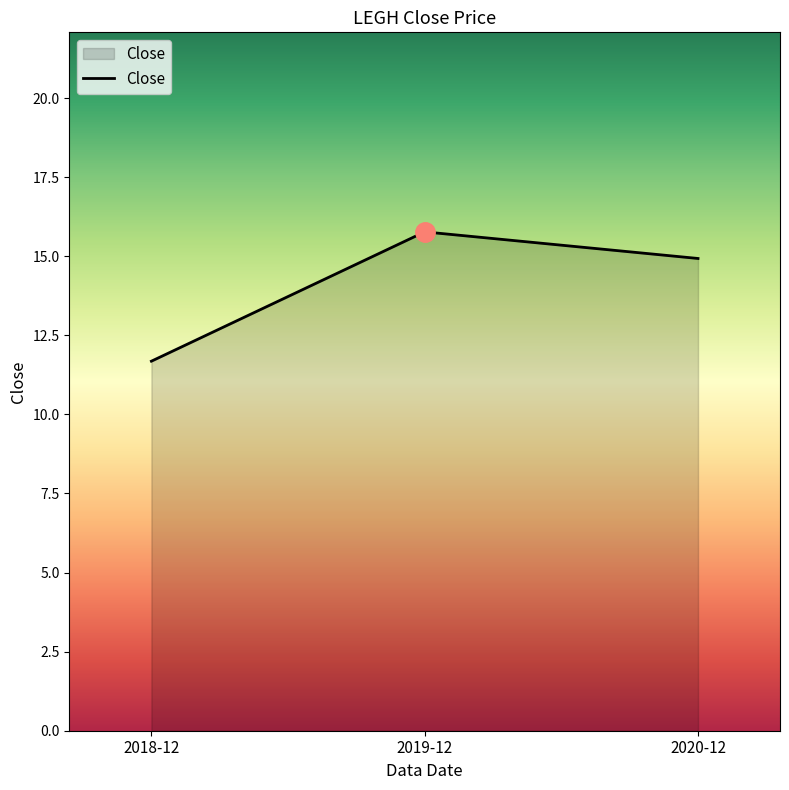

Which label corresponds to the smallest value in the chart?

2018-12